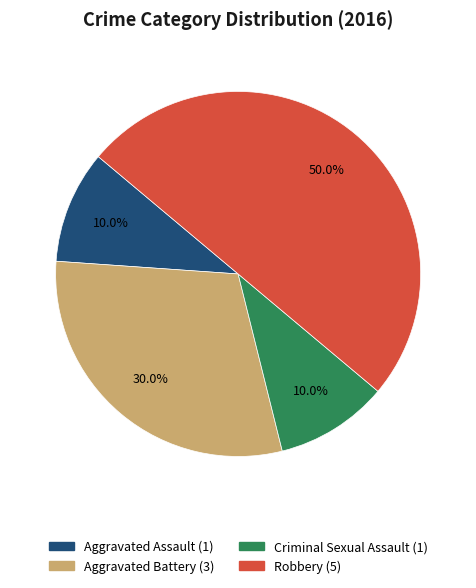

What is the ratio of the value at Aggravated Battery to the value at Robbery?

0.6